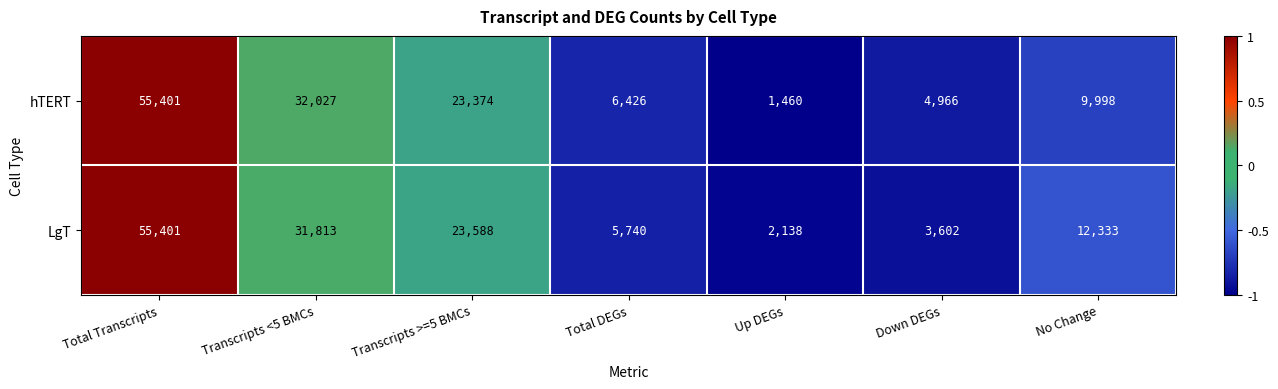

At which category is the sum across all series the highest?

Total Transcripts